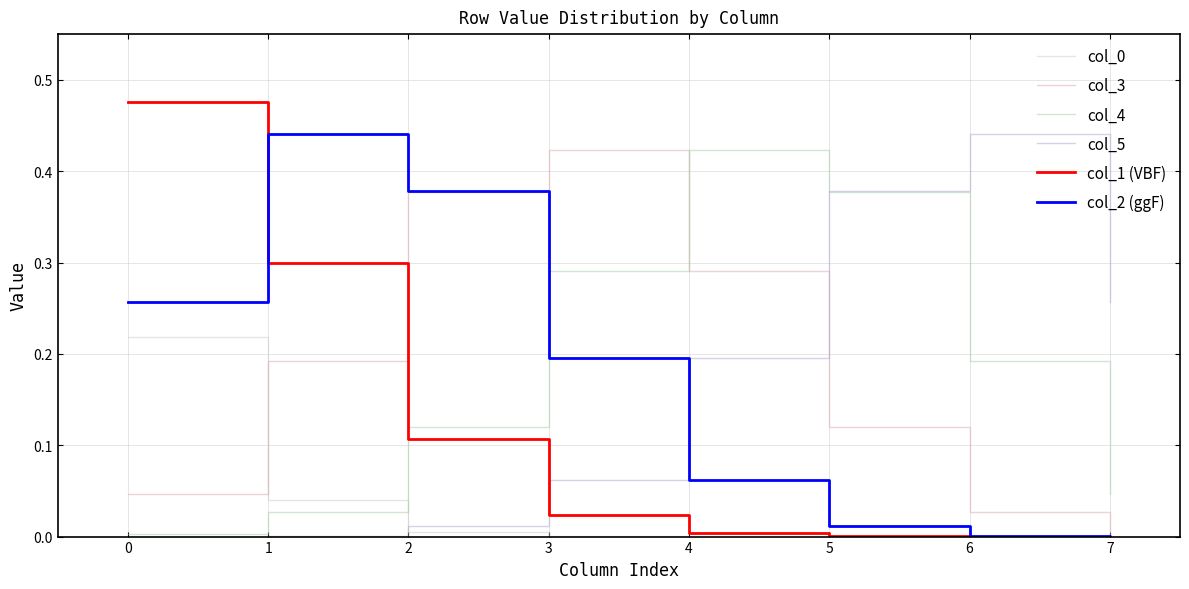

Is it true that col_4 equals 0.0 at 7?

True